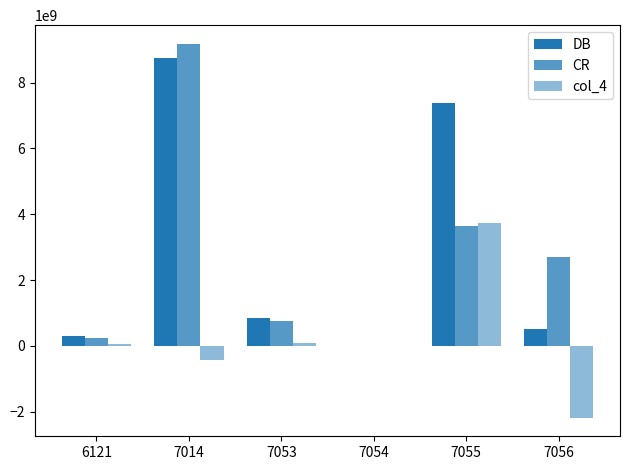

How many data points does each series have?

6